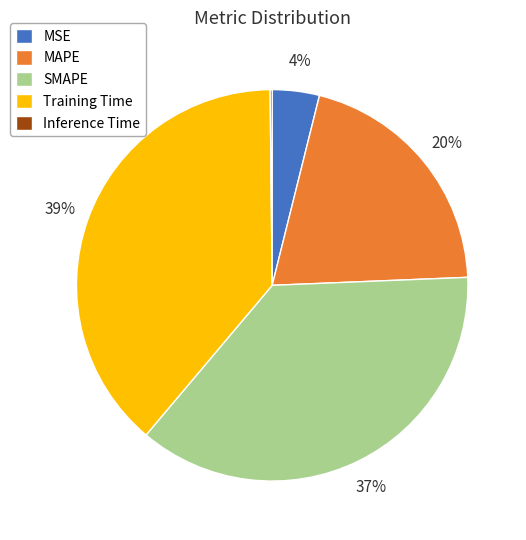

Which category has the biggest portion of the pie?

Training Time